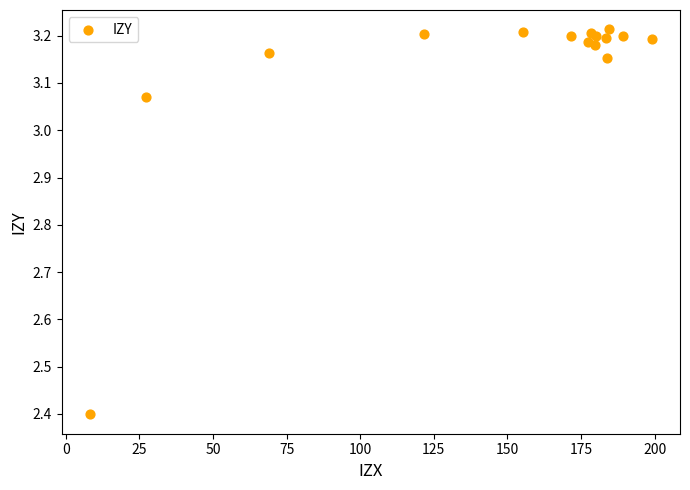

What Y value in the scatter plot is closest to 2?

2.4